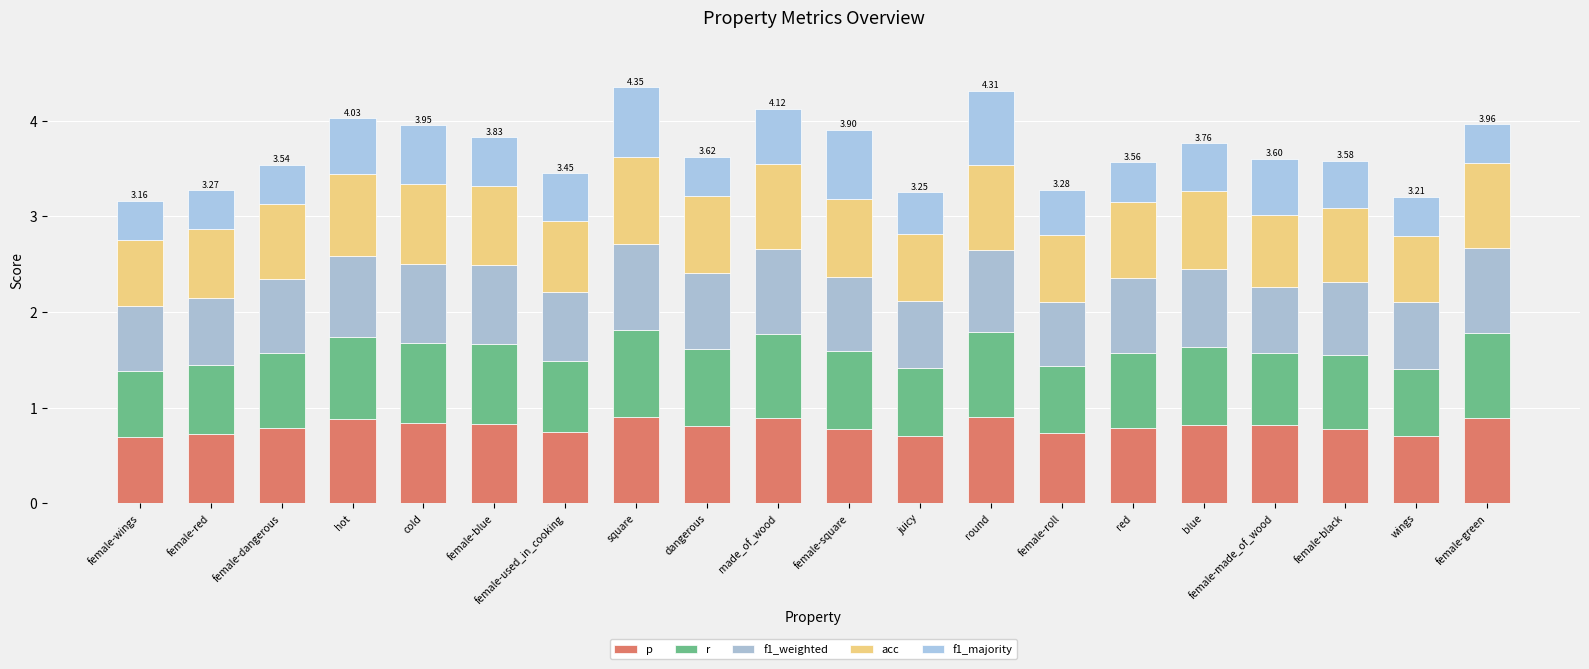

How many bars are there in total?

20